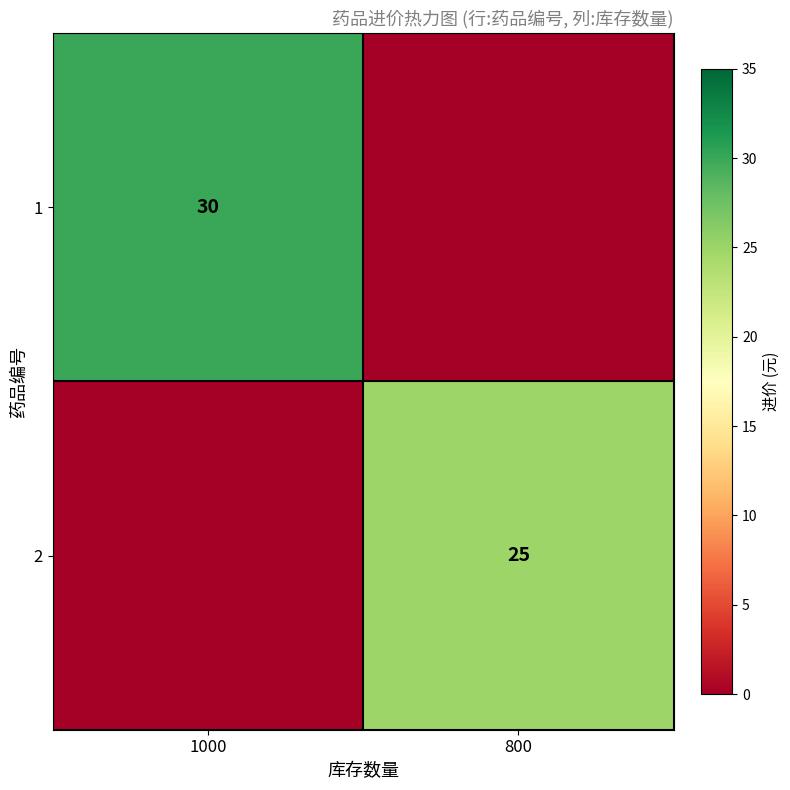

Is the value of 1 at 1000 greater than the value of 2 at 800?

Yes